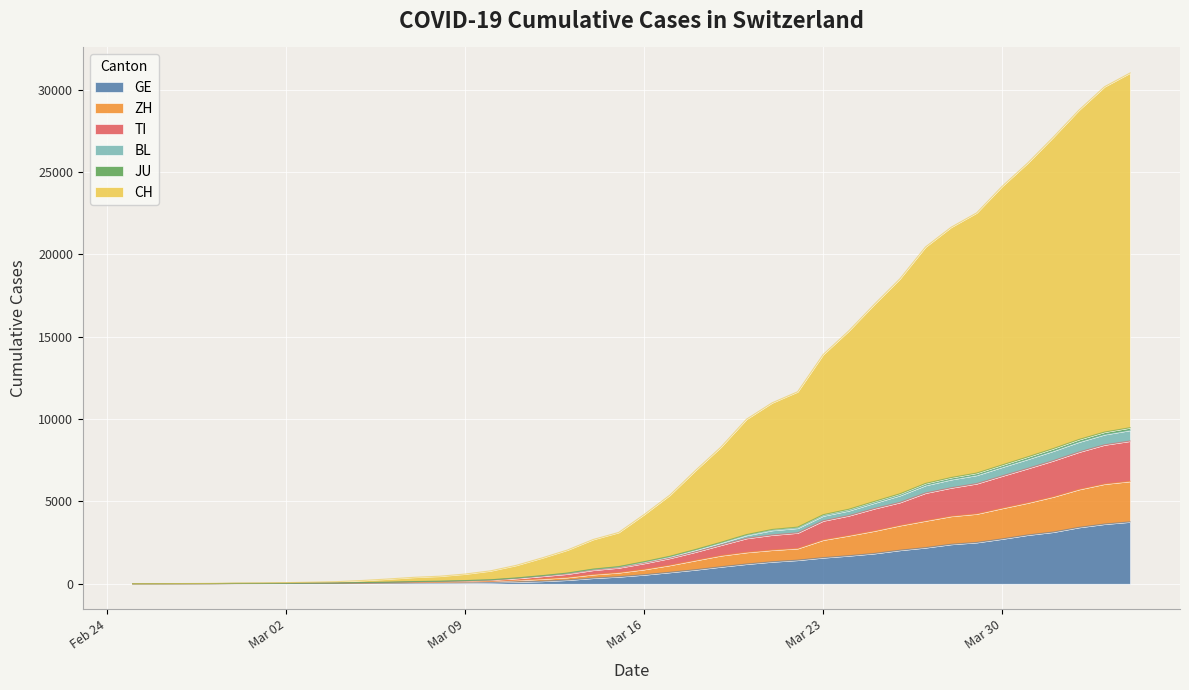

At how many categories does at least one series exceed 9836?

16